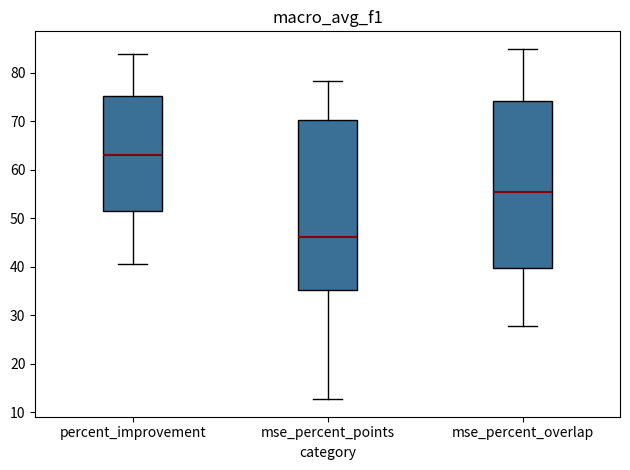

Reading left to right, transcribe this box plot: for each box, give where its median line is, the range the box spans, and where its two whiskers end, as read against the y-axis. The values are not printed on the chart, so give them approximately, as read against the axis.

percent_improvement: median 63, box 51 to 75, whiskers 41 to 84
mse_percent_points: median 46, box 35 to 70, whiskers 13 to 78
mse_percent_overlap: median 55, box 40 to 74, whiskers 28 to 85